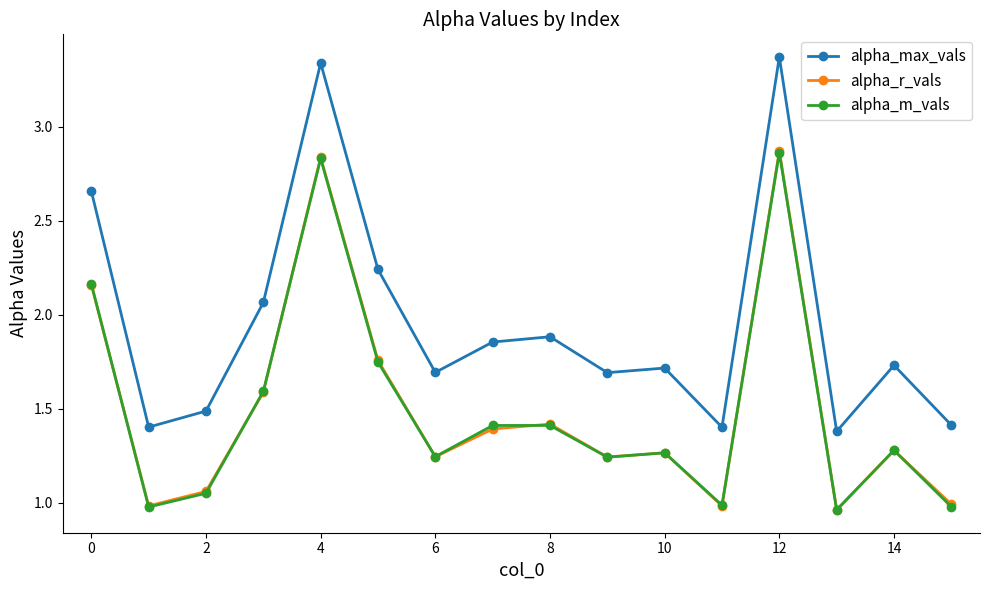

Which series has the widest spread of values?

alpha_max_vals